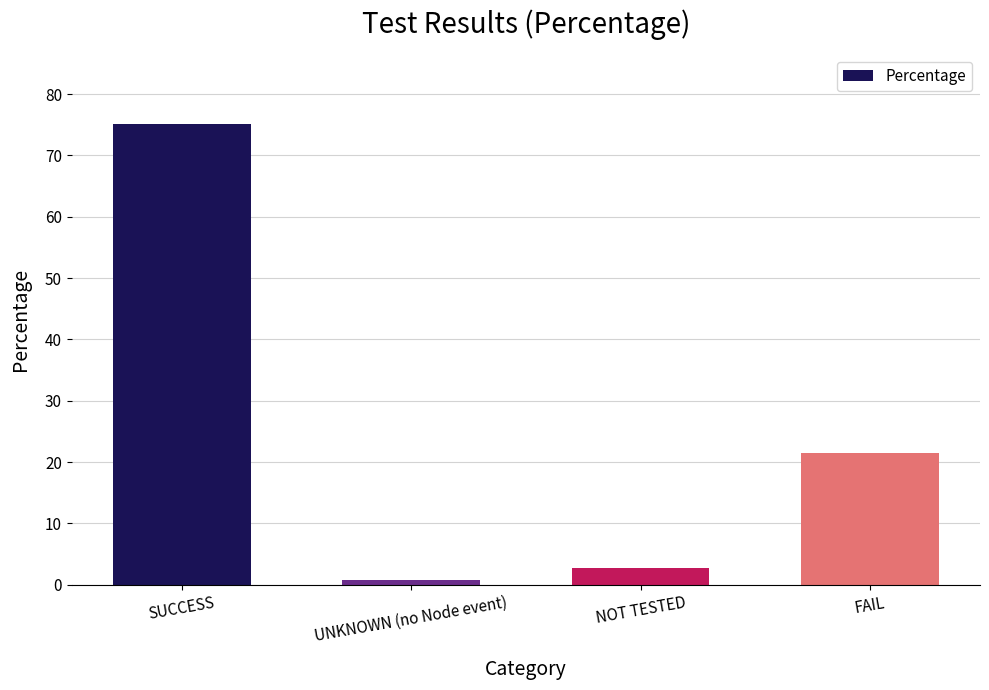

True or false: the data shows 12.8 at FAIL.

False